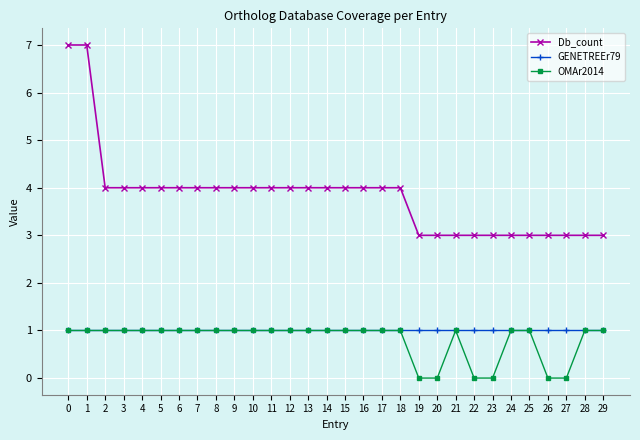

Count the number of categories in the chart.

30